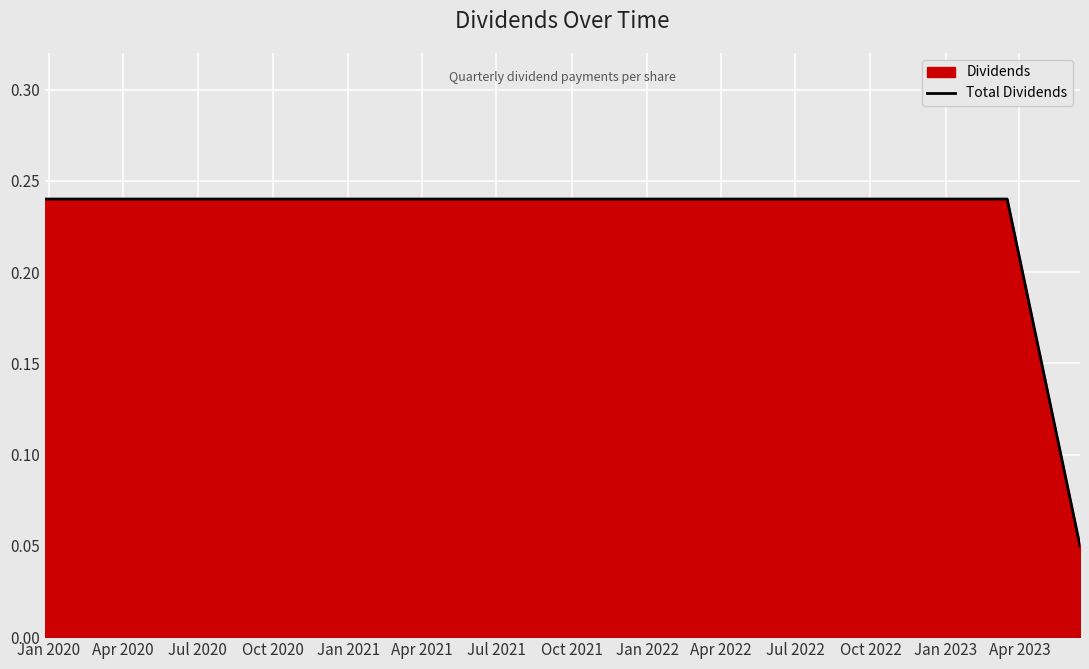

What is the value of the 13th point from the left?

0.2